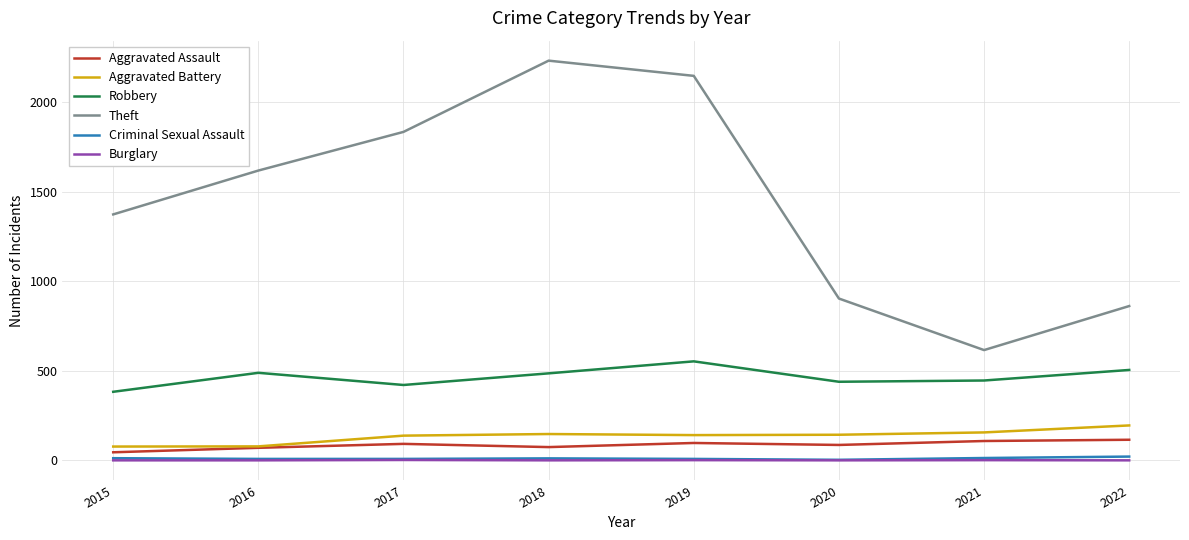

What is the total value across all series at 2015?

1891